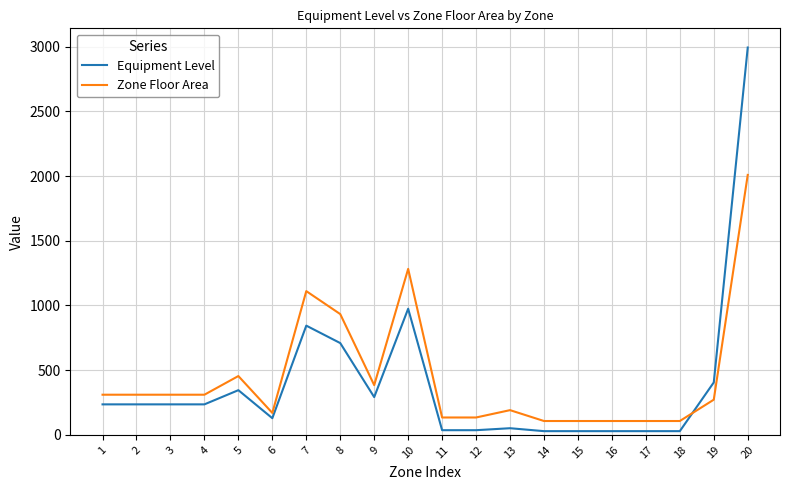

The value of Zone Floor Area at 8 is 1428.4. True or false?

False